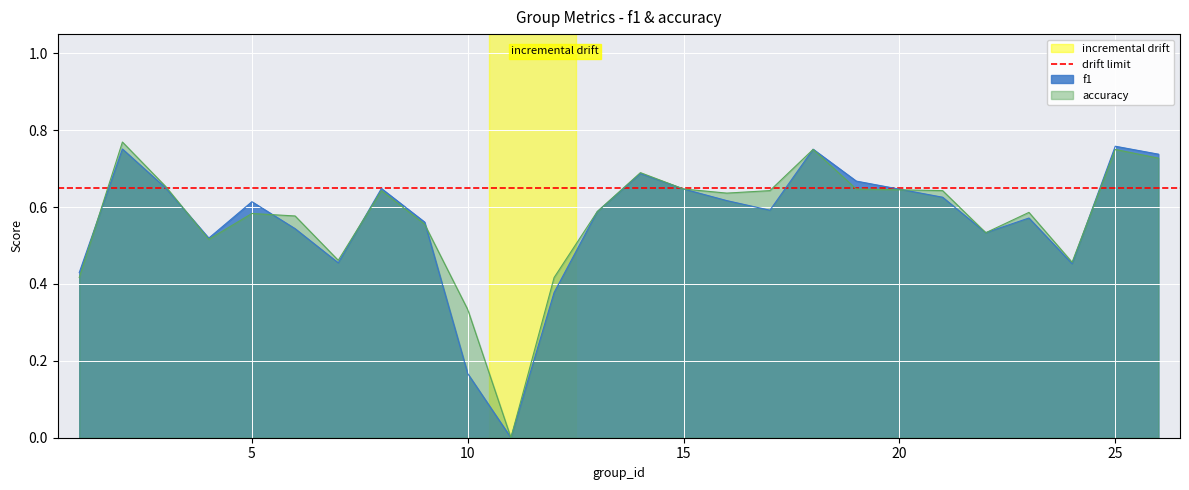

What is the highest value of the f1 series?

0.8